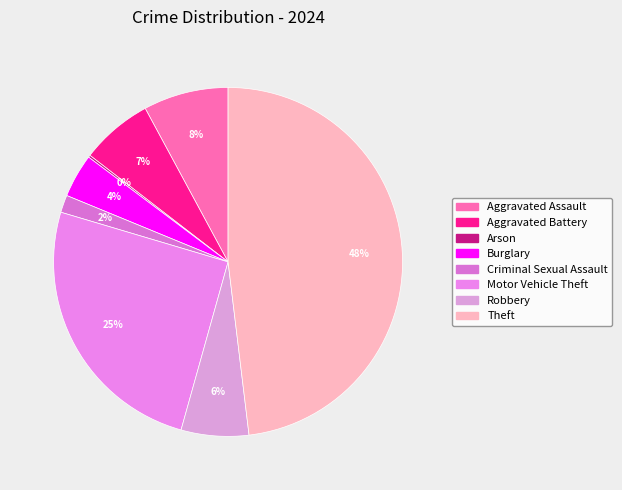

How many slices are in this pie chart?

8